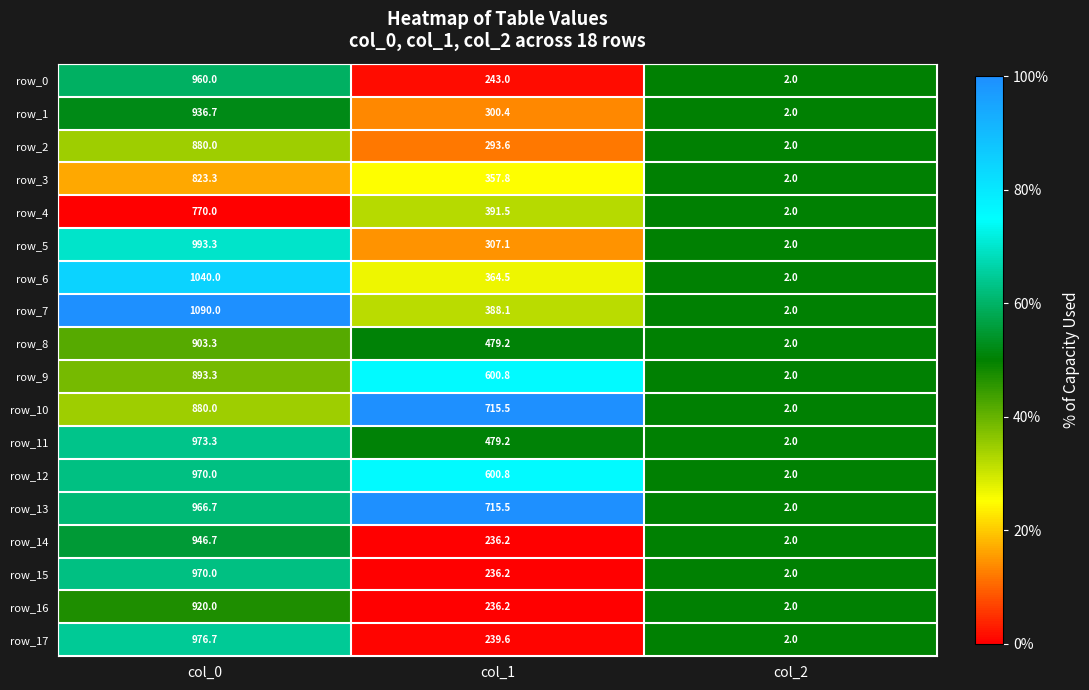

Which series has the largest range (max minus min)?

row_7